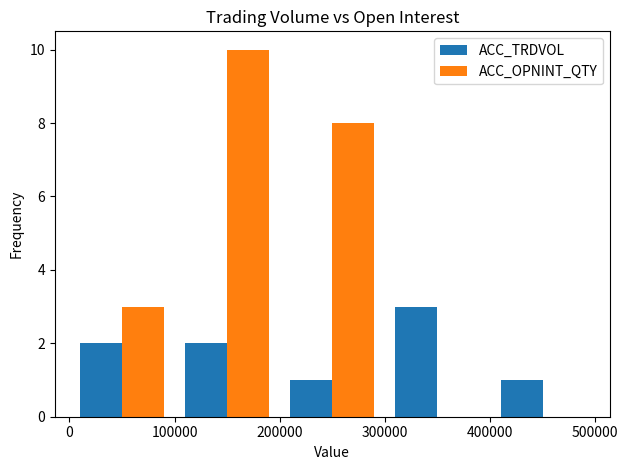

Which series has the largest total across all categories?

ACC_OPNINT_QTY